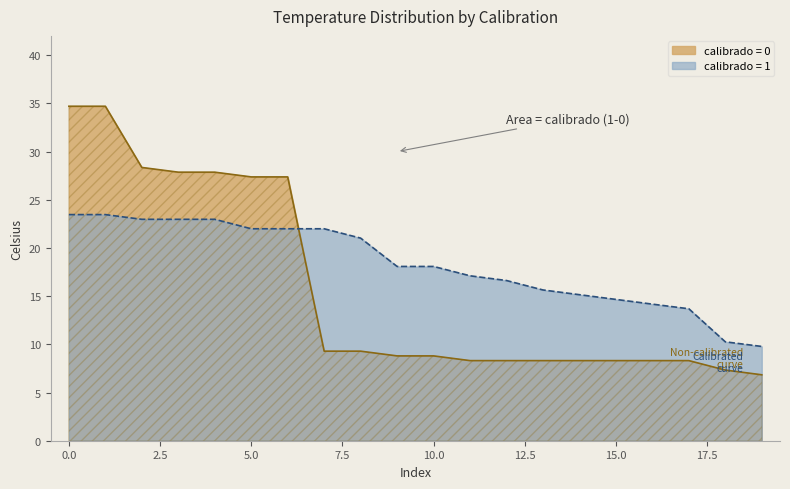

The celsius_calibrado_1 series shows 6.0 at 4. True or false?

False